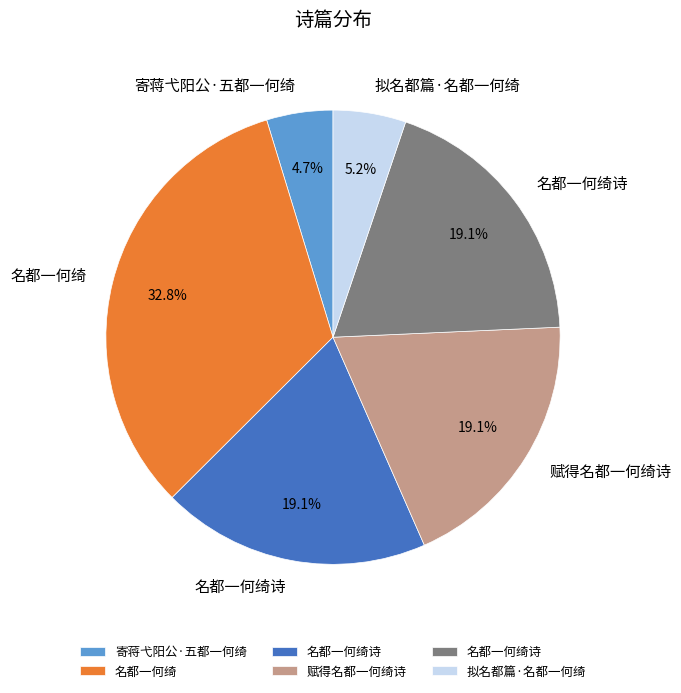

Is there any slice that represents more than half of the pie?

No